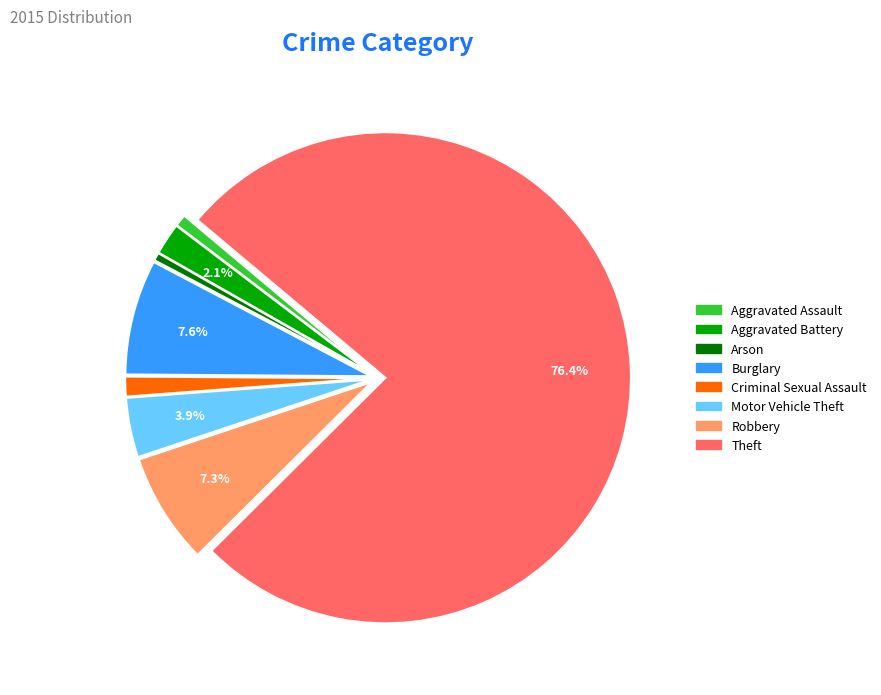

To the nearest percent, what is the difference between the Theft and Motor Vehicle Theft slice percentages?

73%